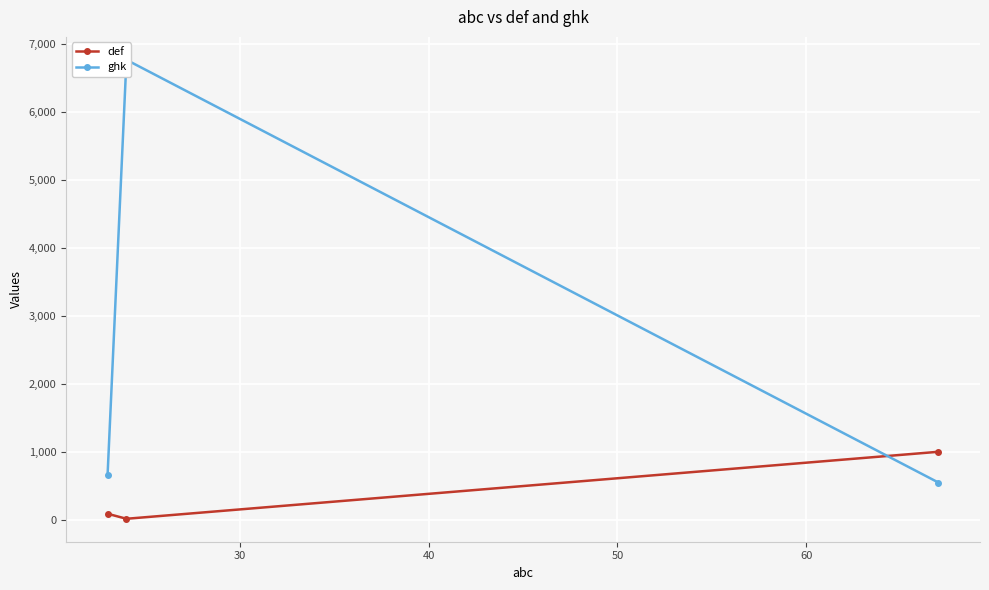

What are all the series names shown in the legend?

def, ghk